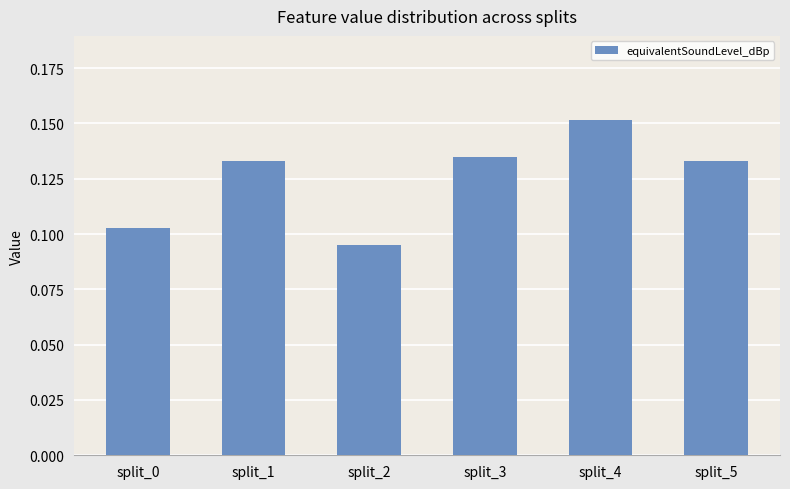

Between split_2 and split_4, which is larger?

split_4